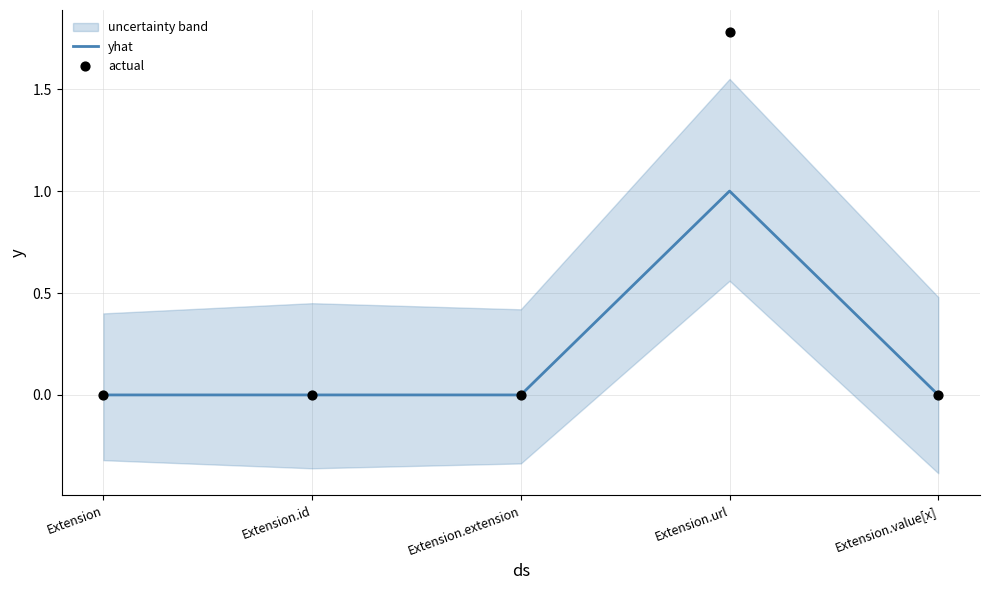

At how many categories does at least one series exceed 0?

1